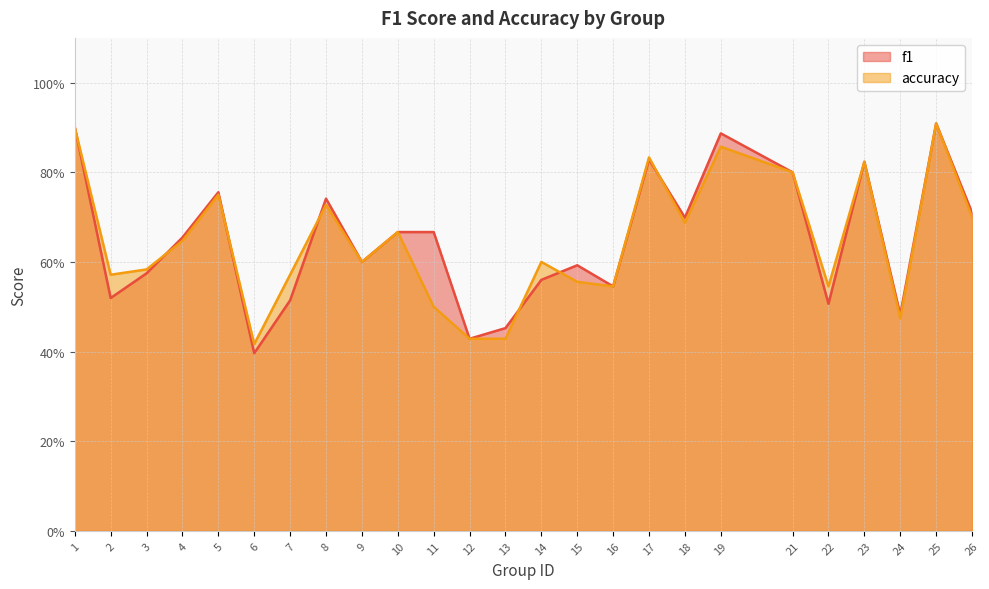

Count the number of categories in the chart.

25